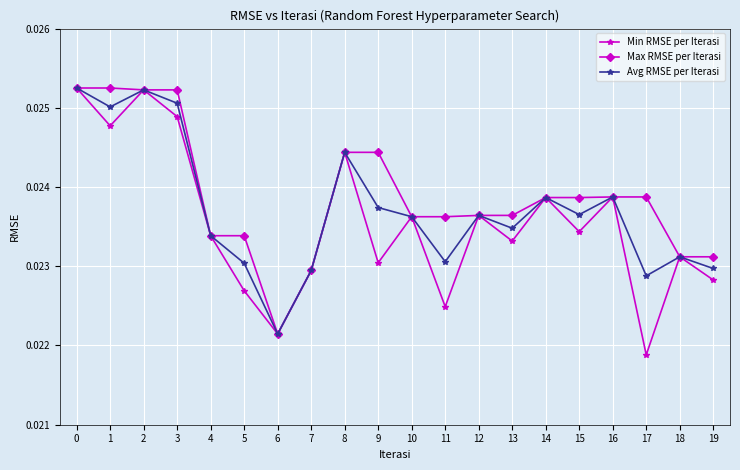

At 11, list the series in order from smallest to largest.

Min RMSE per Iterasi, Avg RMSE per Iterasi, Max RMSE per Iterasi